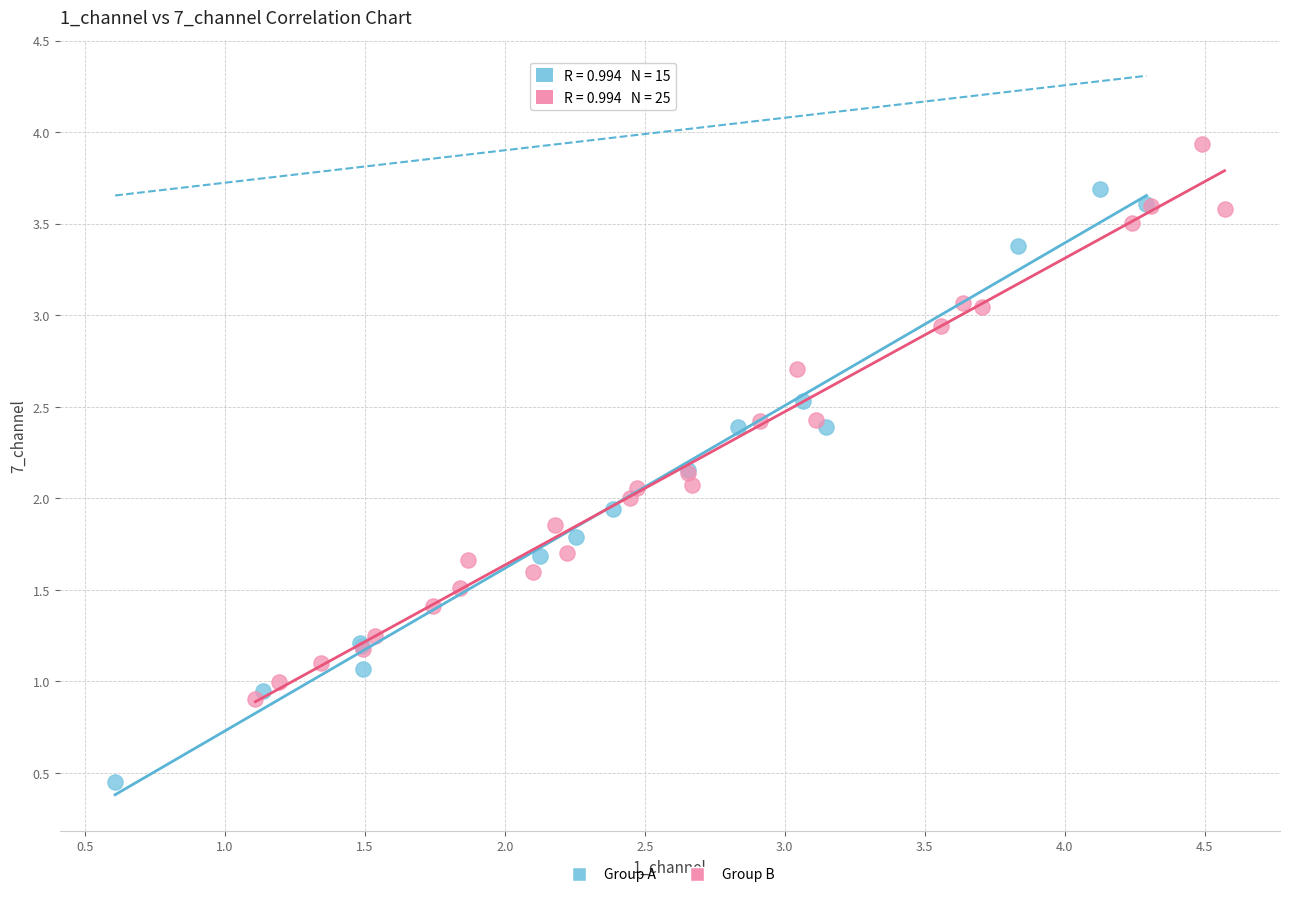

Which series has the widest spread of Y values?

Group A